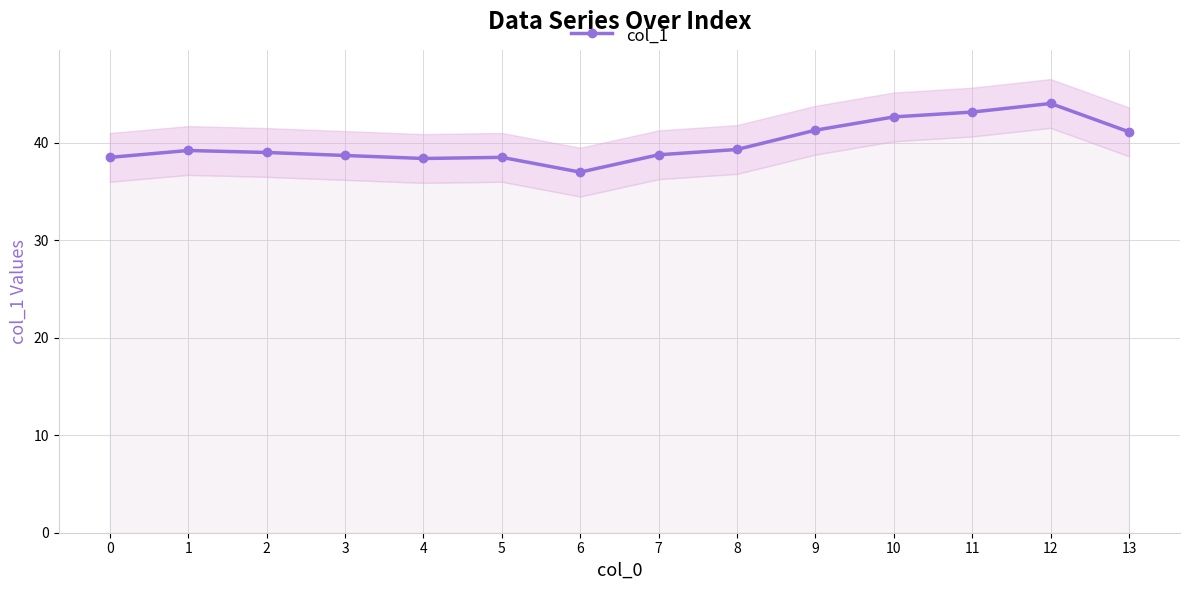

The chart shows a value of 42.6 at 10. True or false?

True